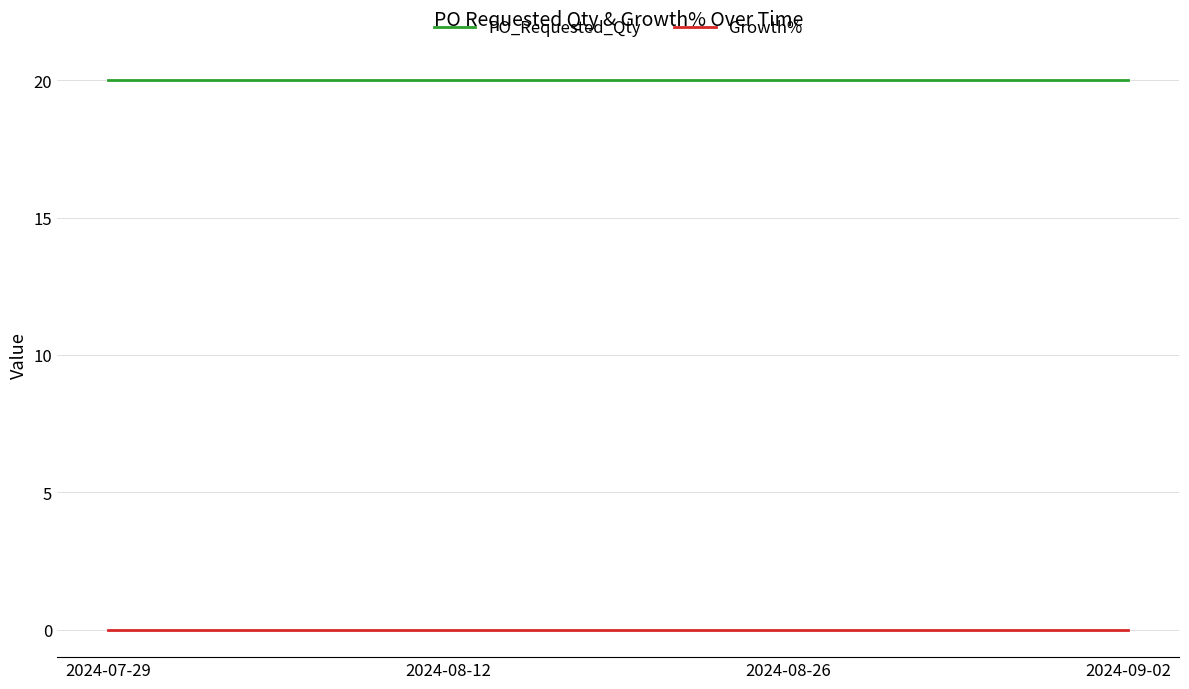

What is the spread (max minus min) of values at 2024-08-26?

20